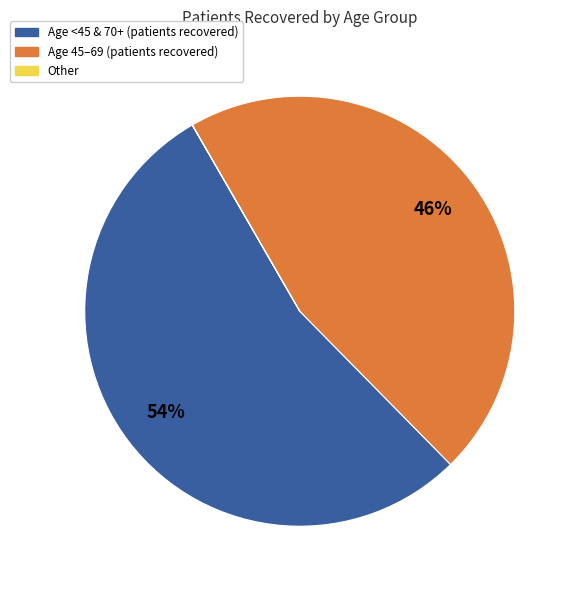

Does any single category account for the majority?

Yes